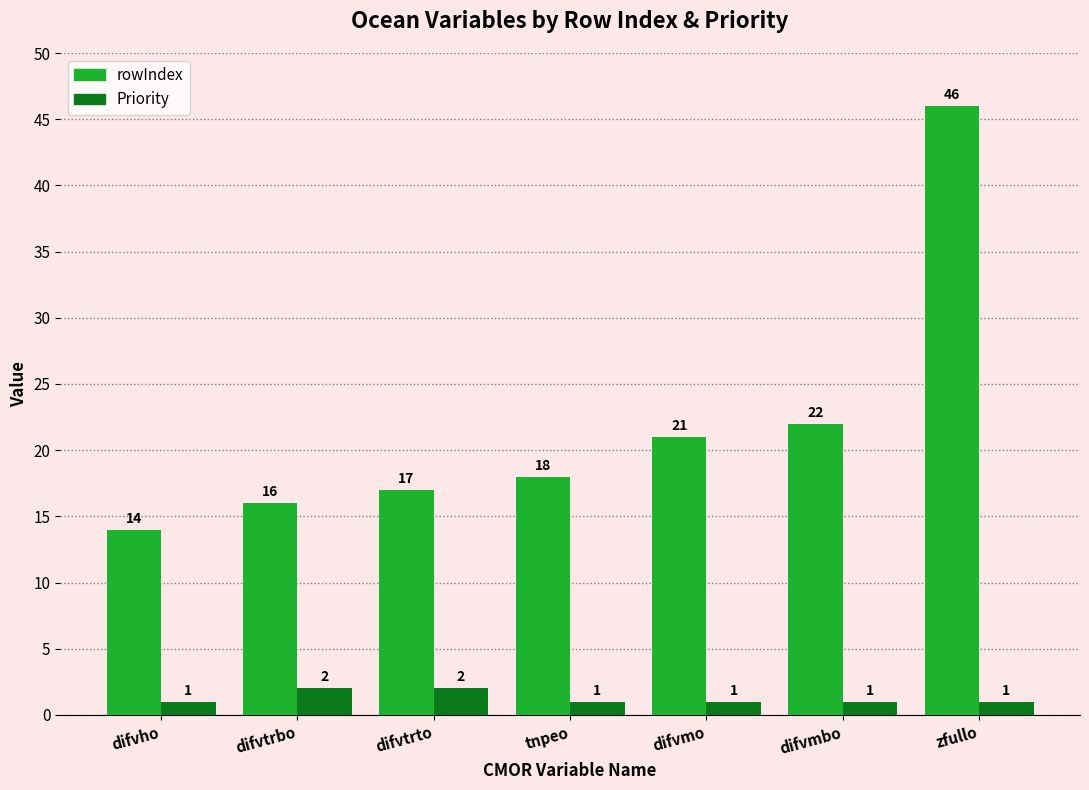

What is the average value of the rowIndex series?

22